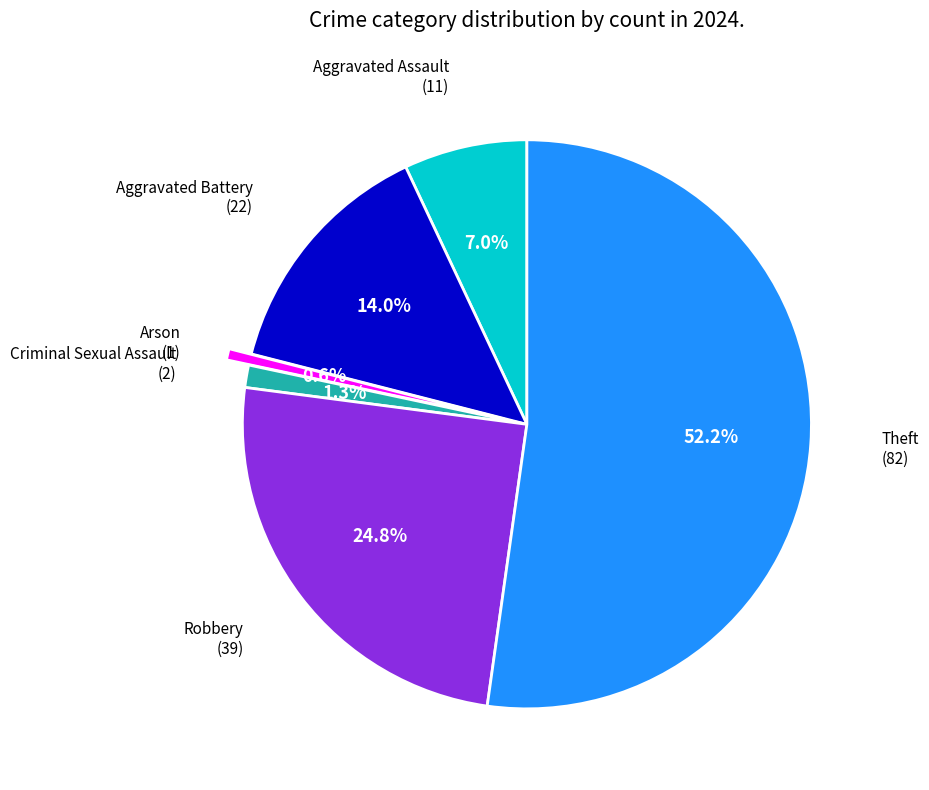

Does any single category account for the majority?

Yes